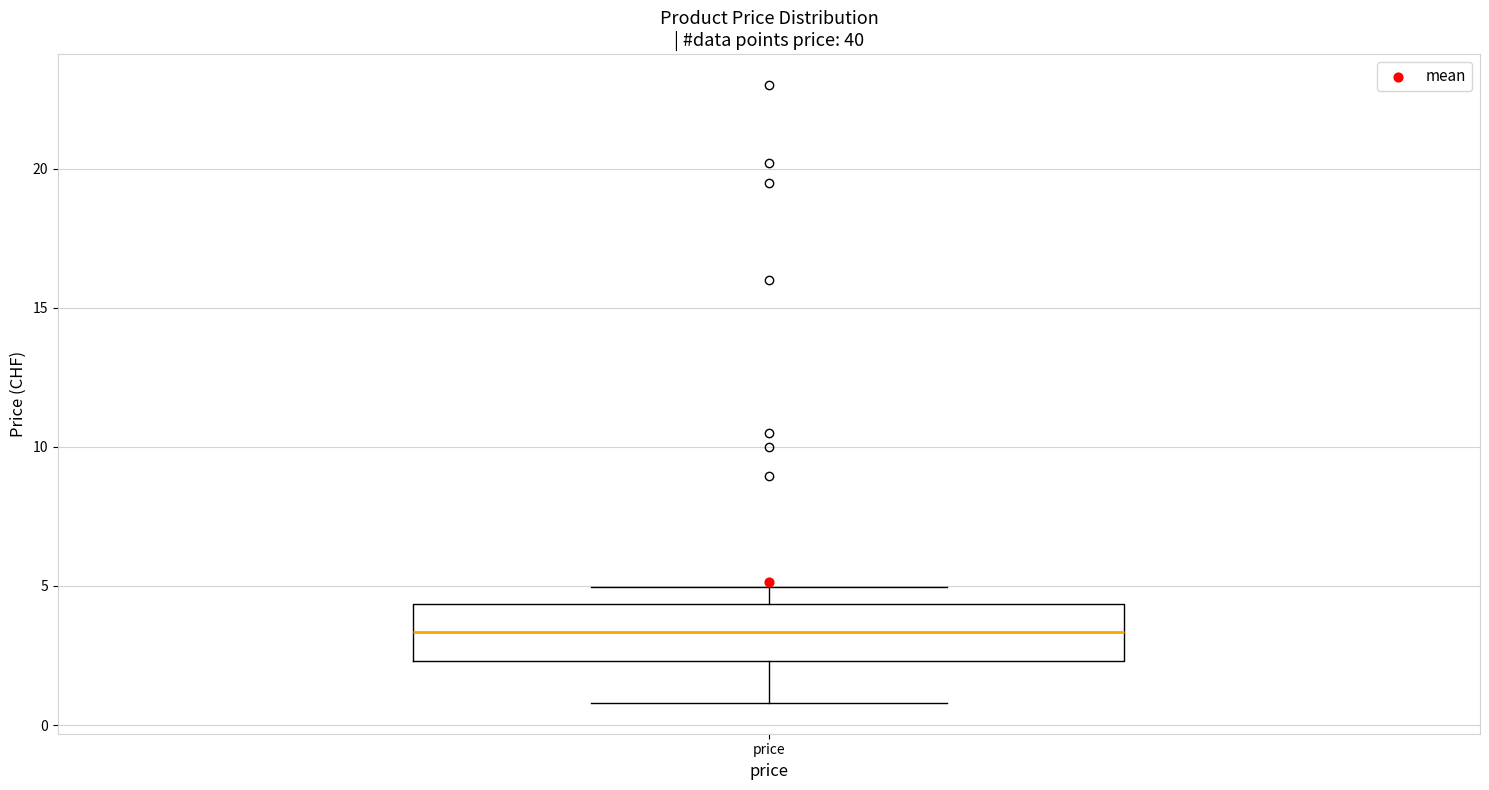

Transcribe this box plot: give where the median line is, the range the box spans, and where the two whiskers end, as read against the y-axis. The values are not printed on the chart, so give them approximately, as read against the axis.

median 3.5, box 2.5 to 4.5, whiskers 1.0 to 5.0